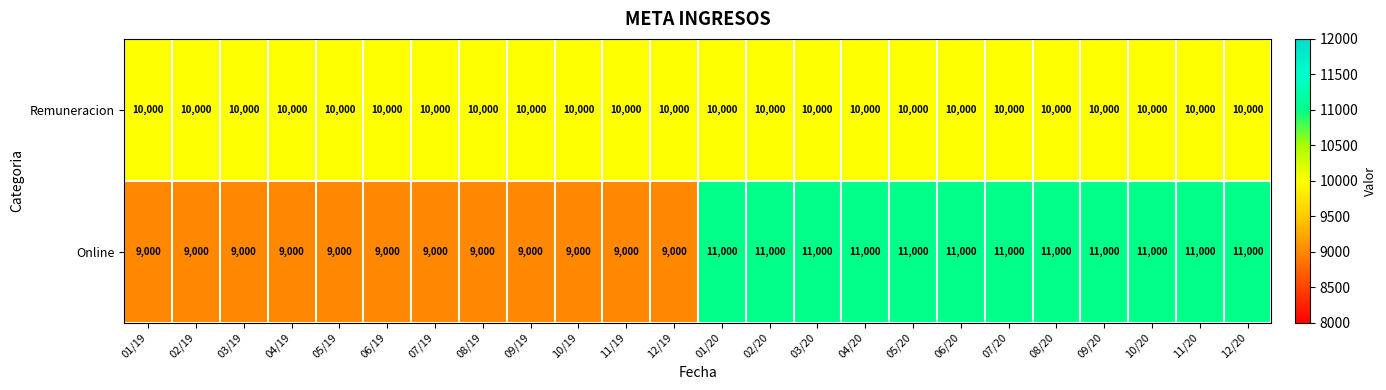

Count the number of data series in this chart.

2